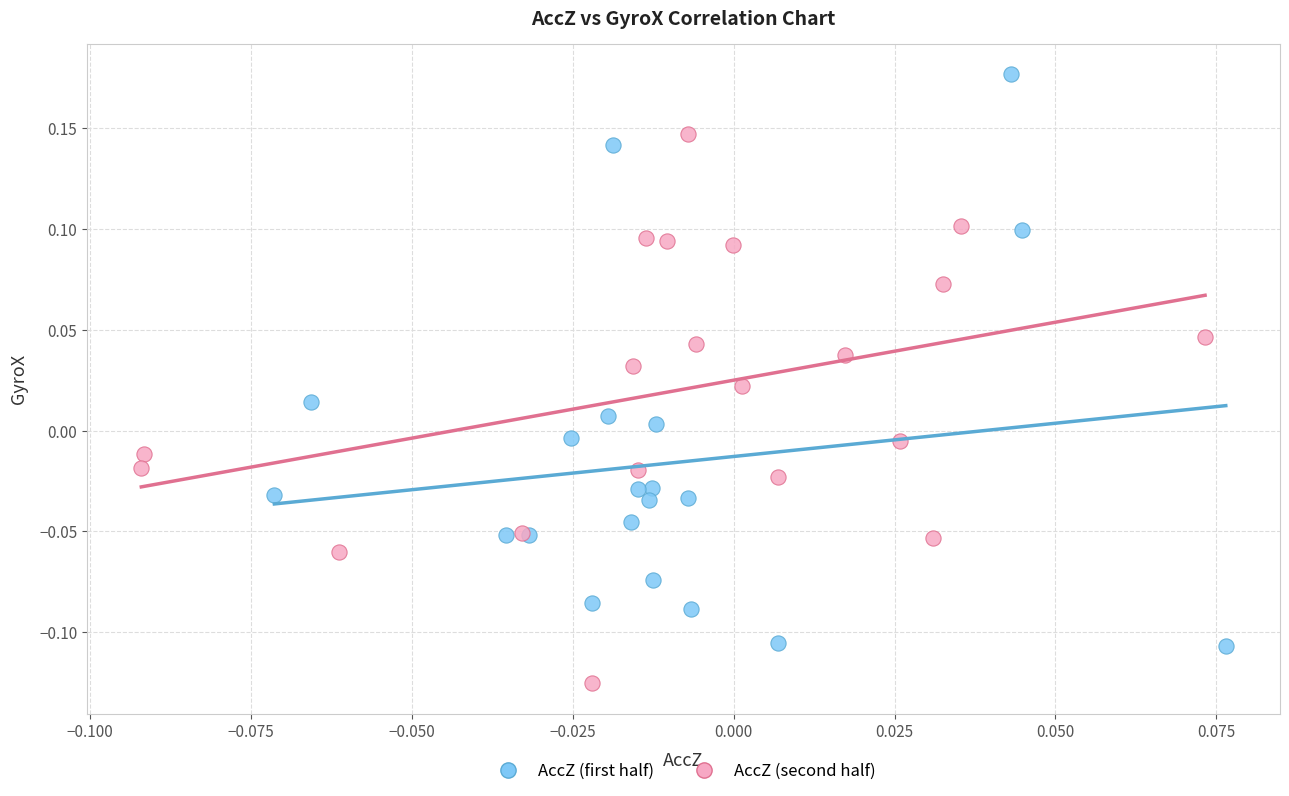

Which series contains the lowest Y value?

AccZ (second half)